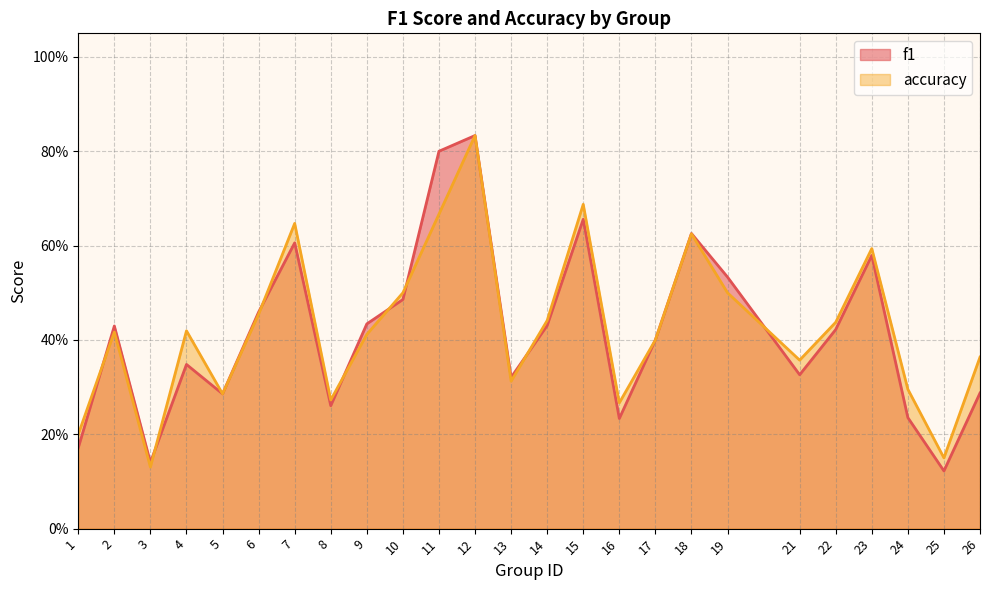

Which series ends up on top after the final intersection of f1 and accuracy?

accuracy